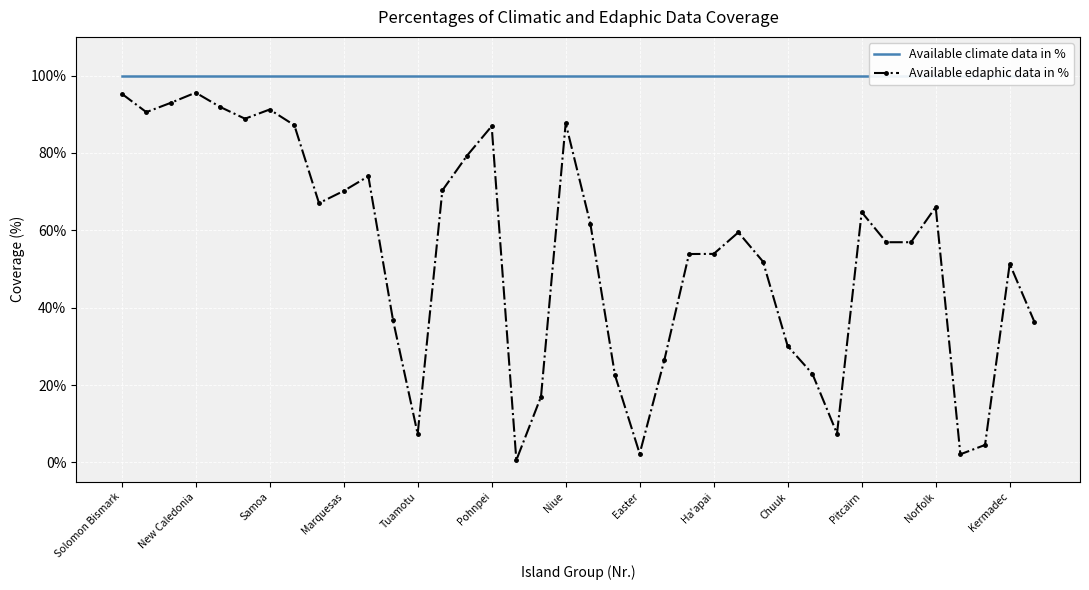

Rank the series by their maximum value, from lowest to highest.

Available edaphic data in %, Available climate data in %